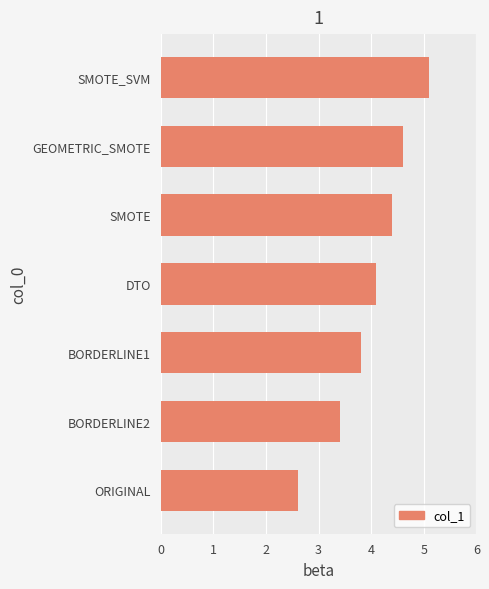

How many series are shown in this chart?

1